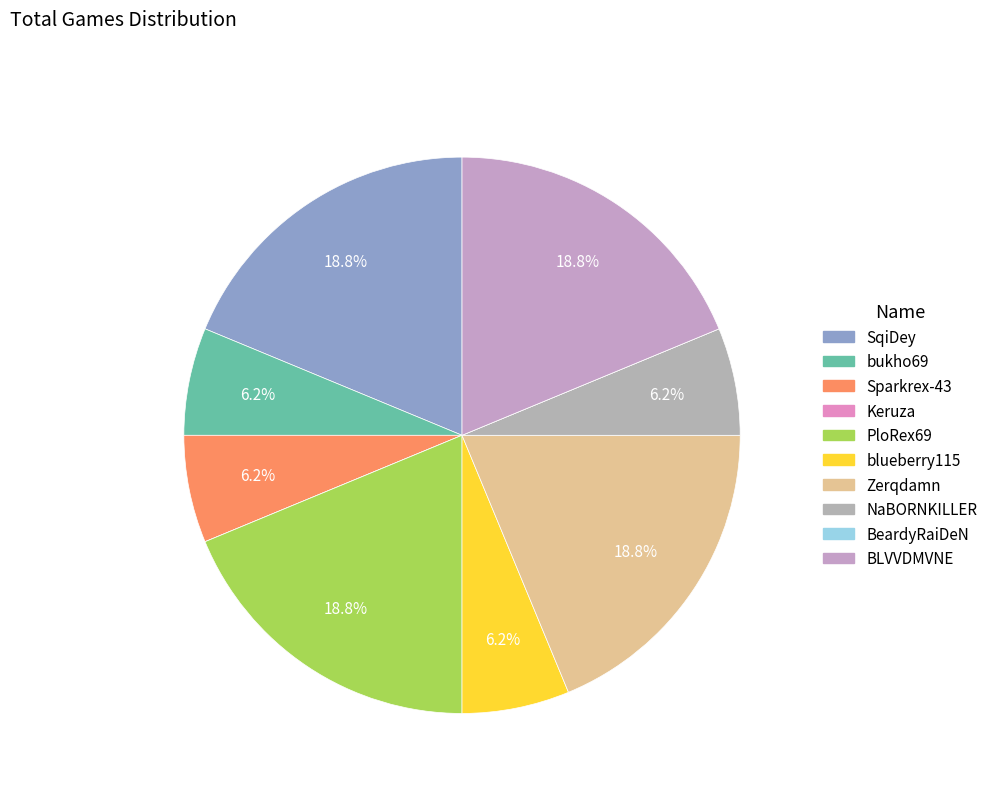

What percentage is the Sparkrex-43 slice, to the nearest percent?

6%